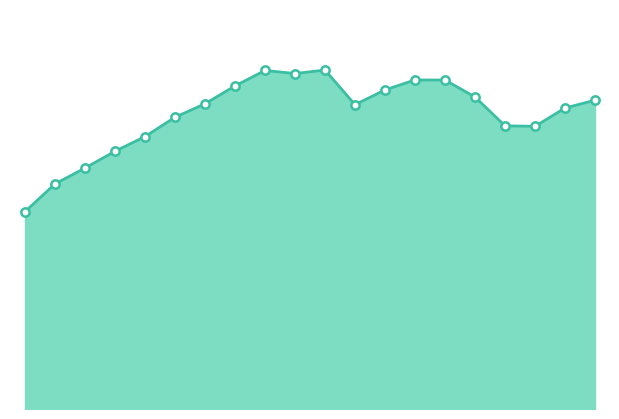

Does the chart display data point markers on the line(s)?

No